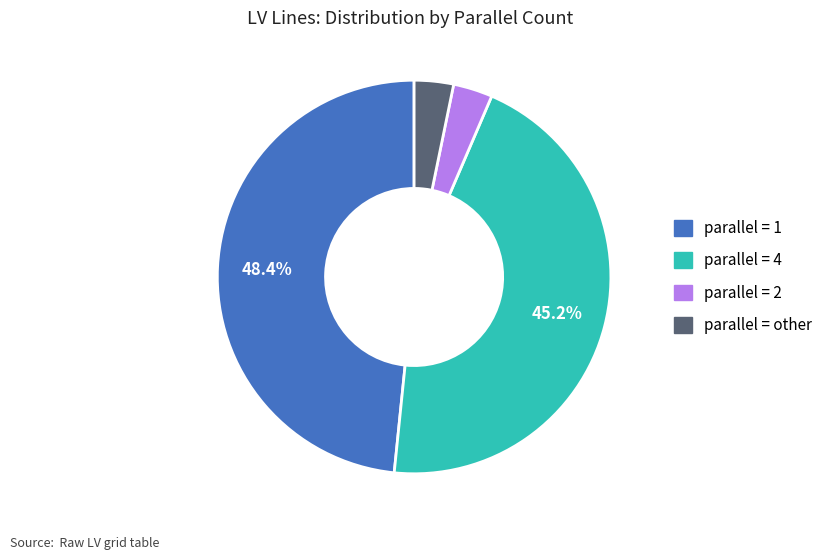

Is there any slice that represents more than half of the pie?

No